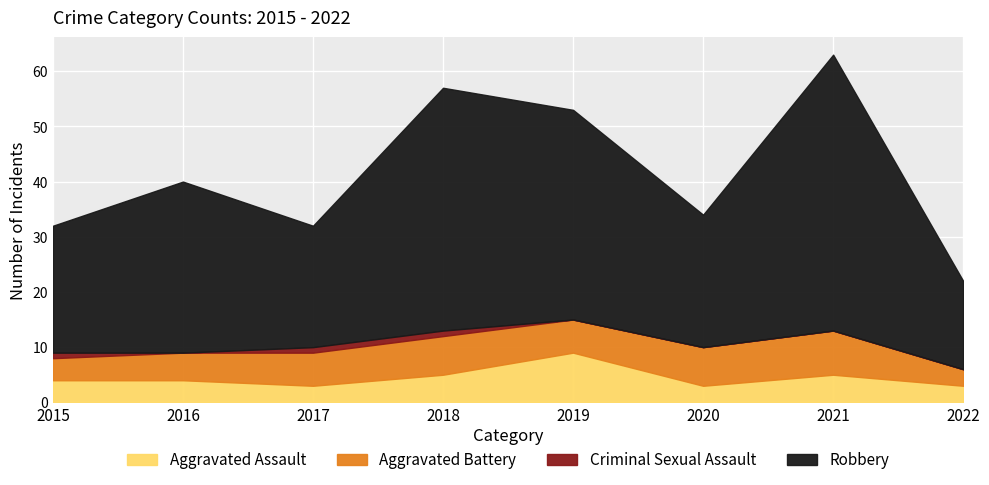

The value of Robbery at 2021 is 50. True or false?

True